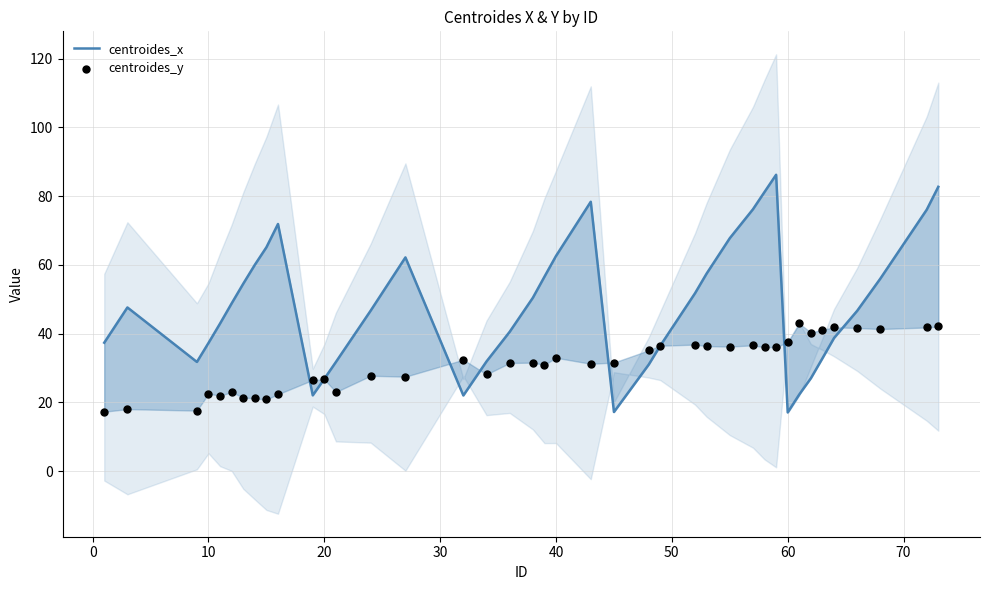

Which series has the largest total across all categories?

centroides_x